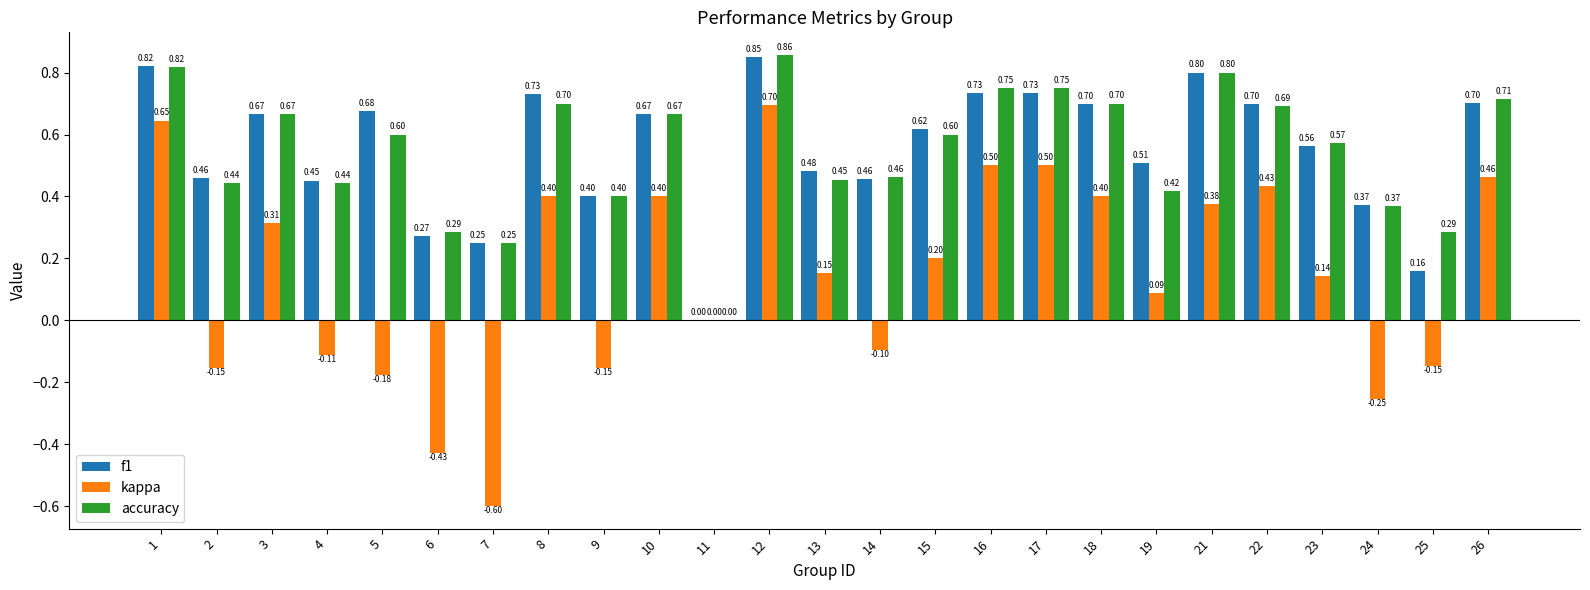

What is the average value of the accuracy series?

0.5